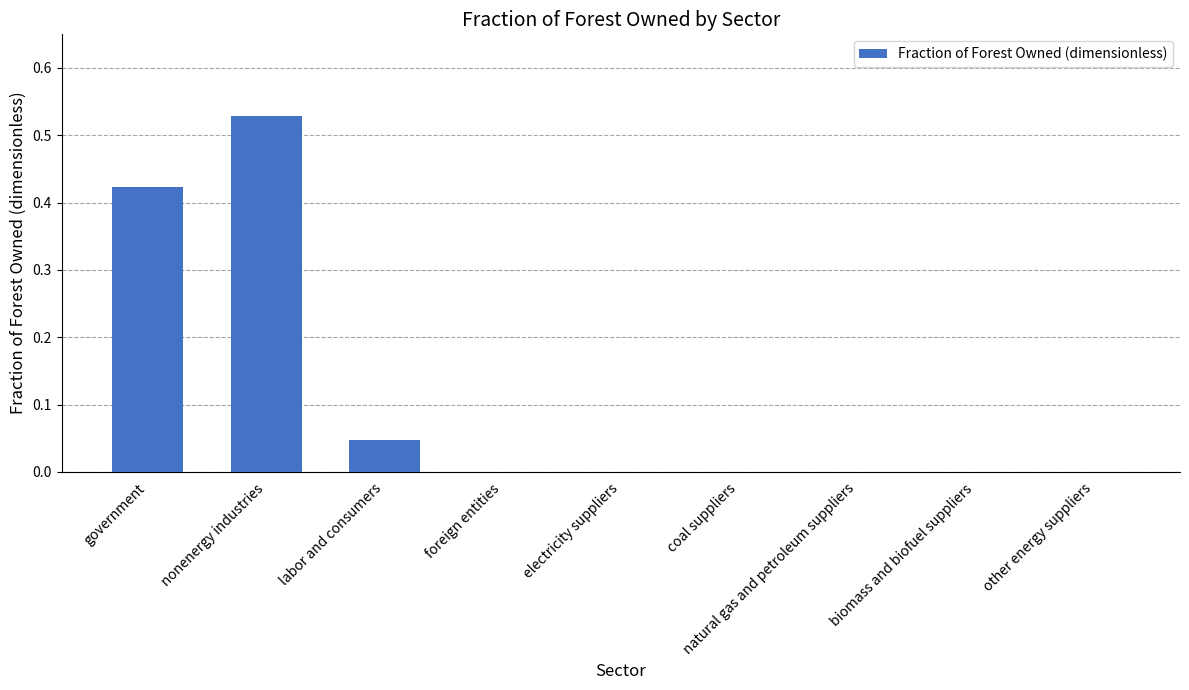

How many series are shown in this chart?

1